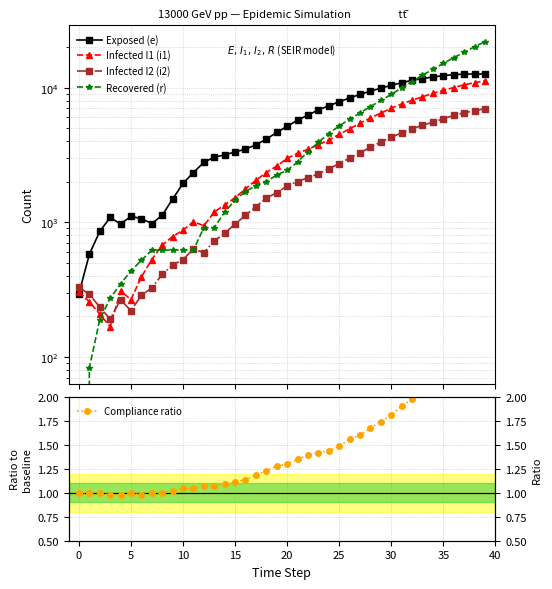

Is this an area chart (filled region under the line)?

No